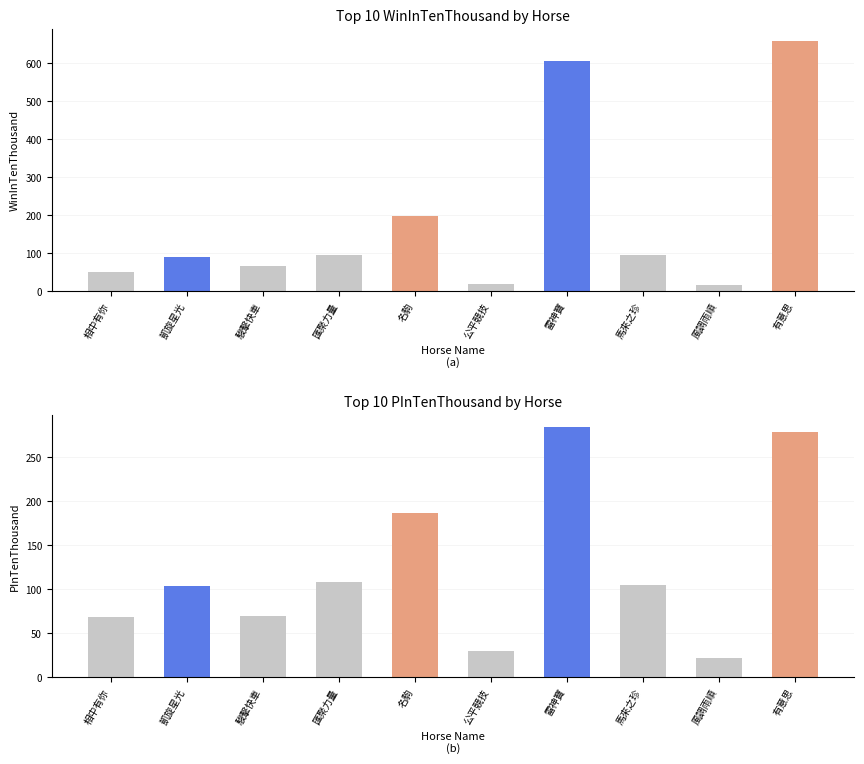

Reading right to left, extract all data points from this chart.

WinInTenThousand: 658	17	94	606	19	199	96	67	90	50
PInTenThousand: 279	22	105	284	30	187	108	70	104	69